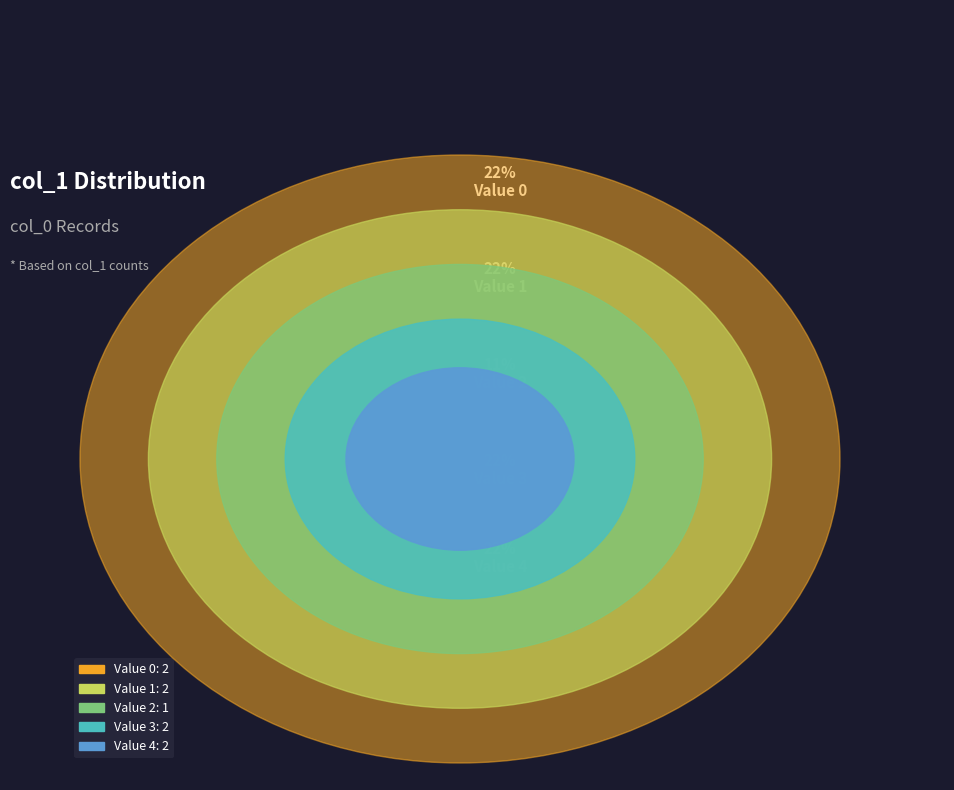

The Value 2 slice represents 11% of the pie. True or false?

True